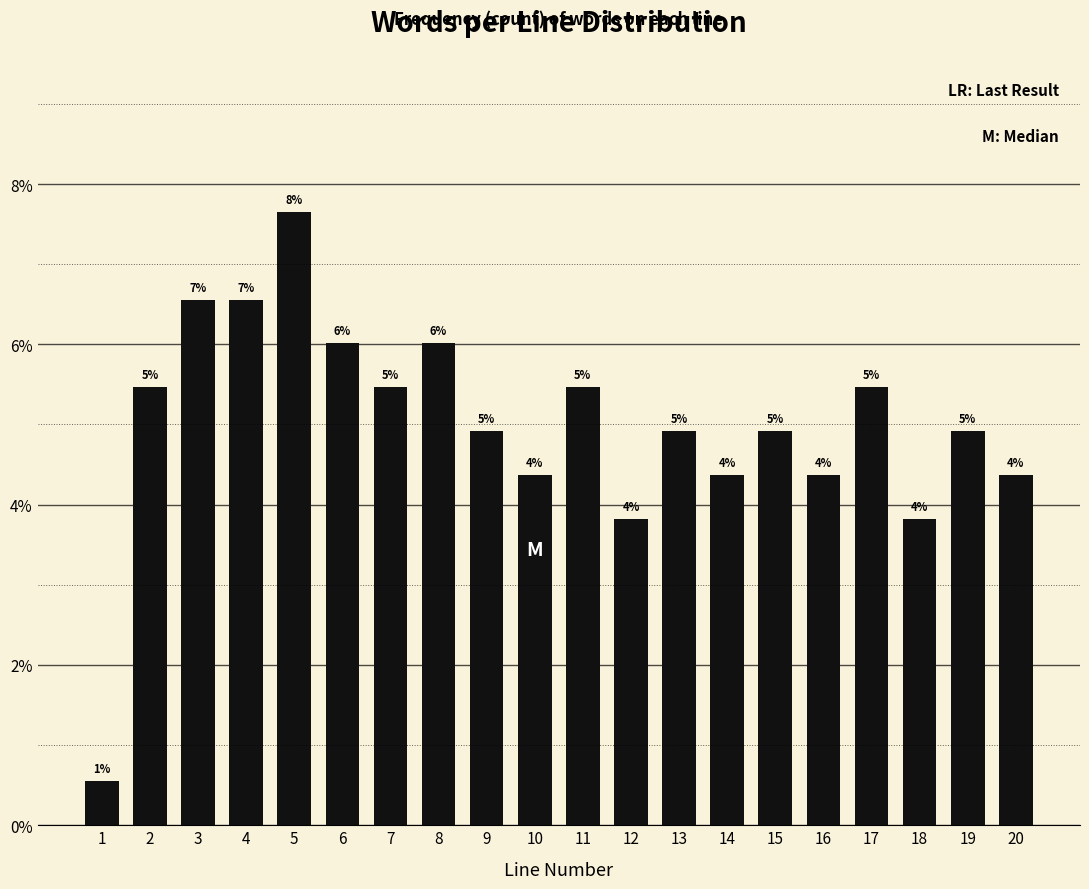

Does the chart contain any negative values?

No